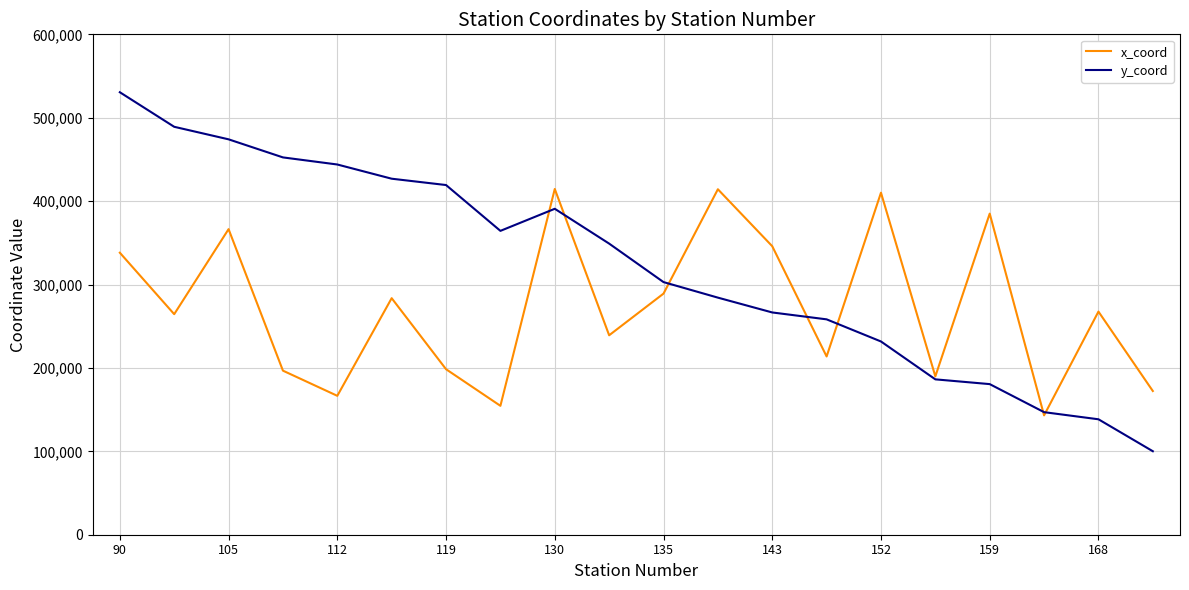

Rank the series by their average value, from highest to lowest.

y_coord, x_coord